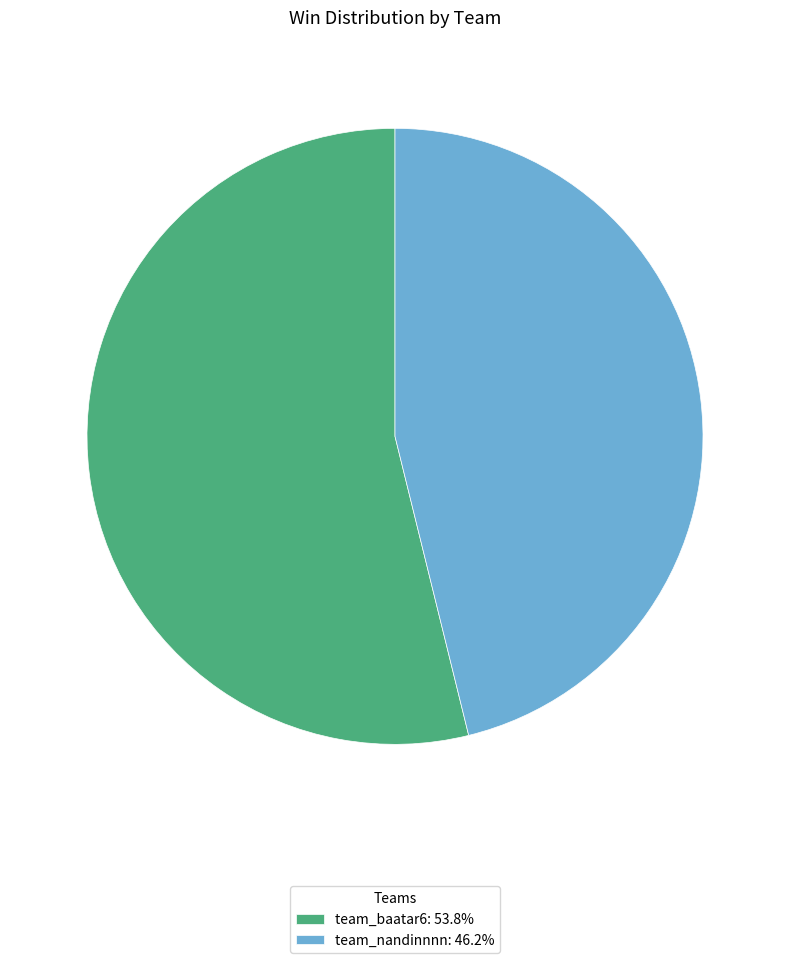

Approximately how many times larger is the value at team_baatar6: 53.8% compared to team_nandinnnn: 46.2%?

1.2